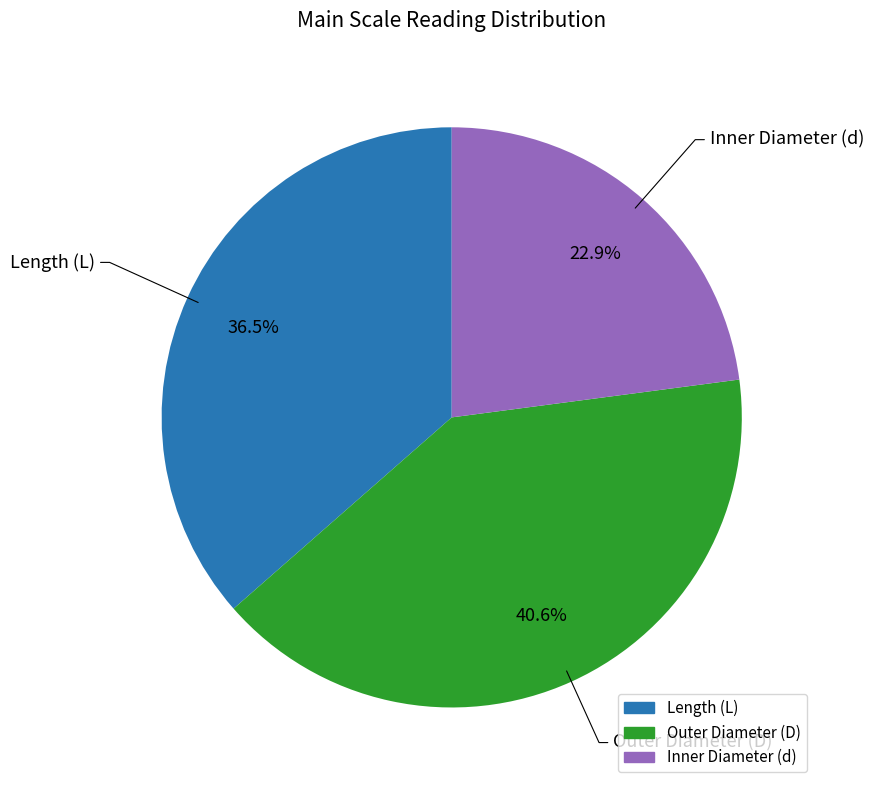

Does any single category account for the majority?

No